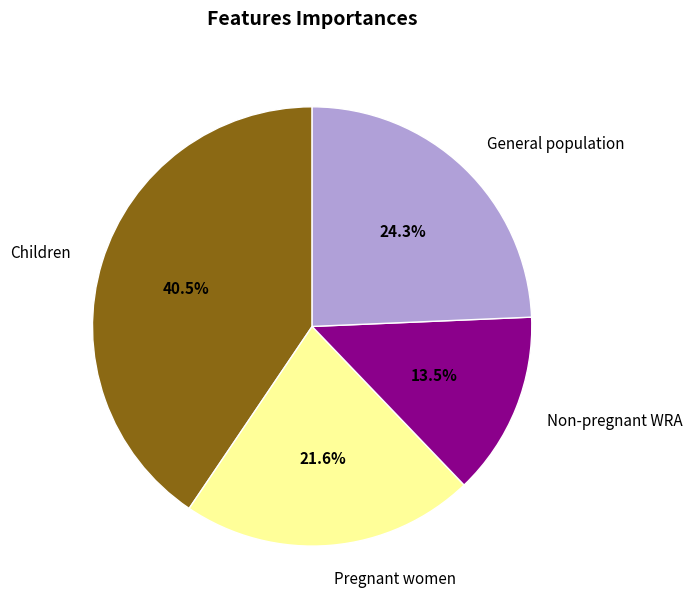

Rank the categories by value from highest to lowest.

Children, General population, Pregnant women, Non-pregnant WRA